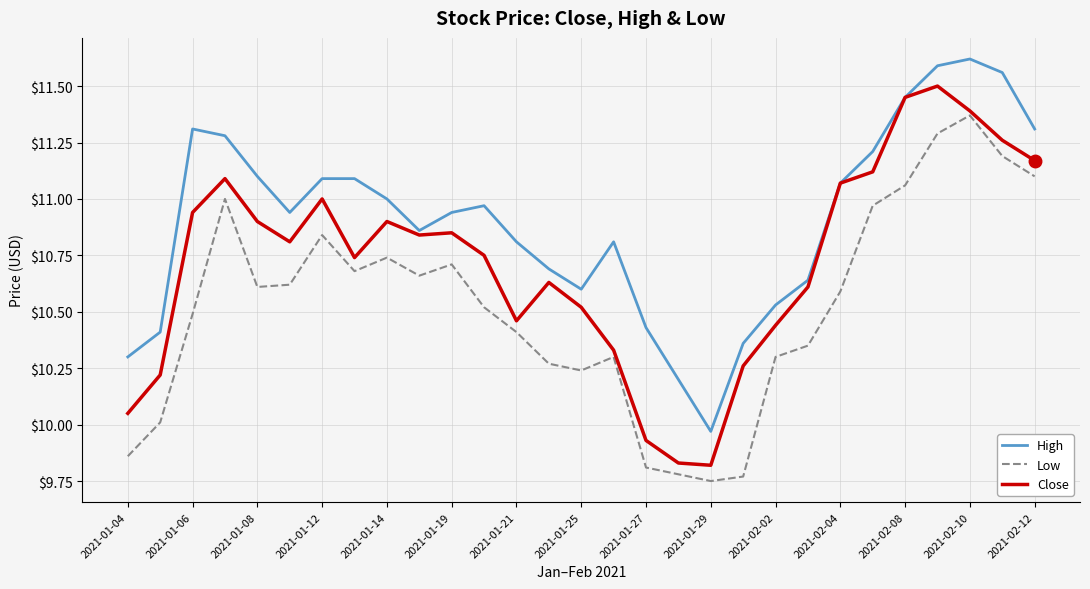

True or false: High and Low intersect in this chart.

False